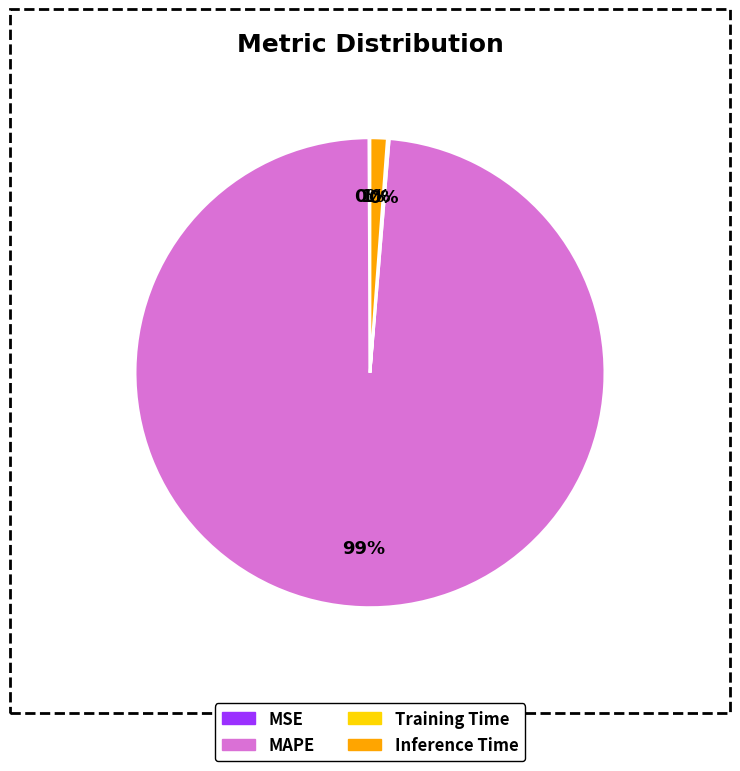

Between Inference Time and MAPE, which is larger?

MAPE